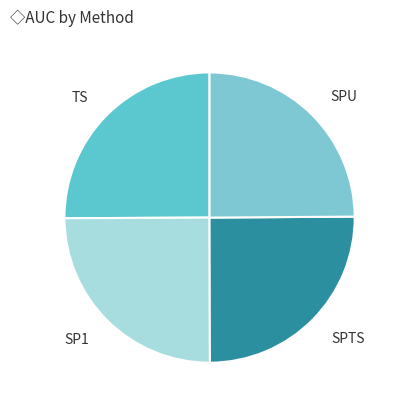

How many segments does this pie chart have?

4